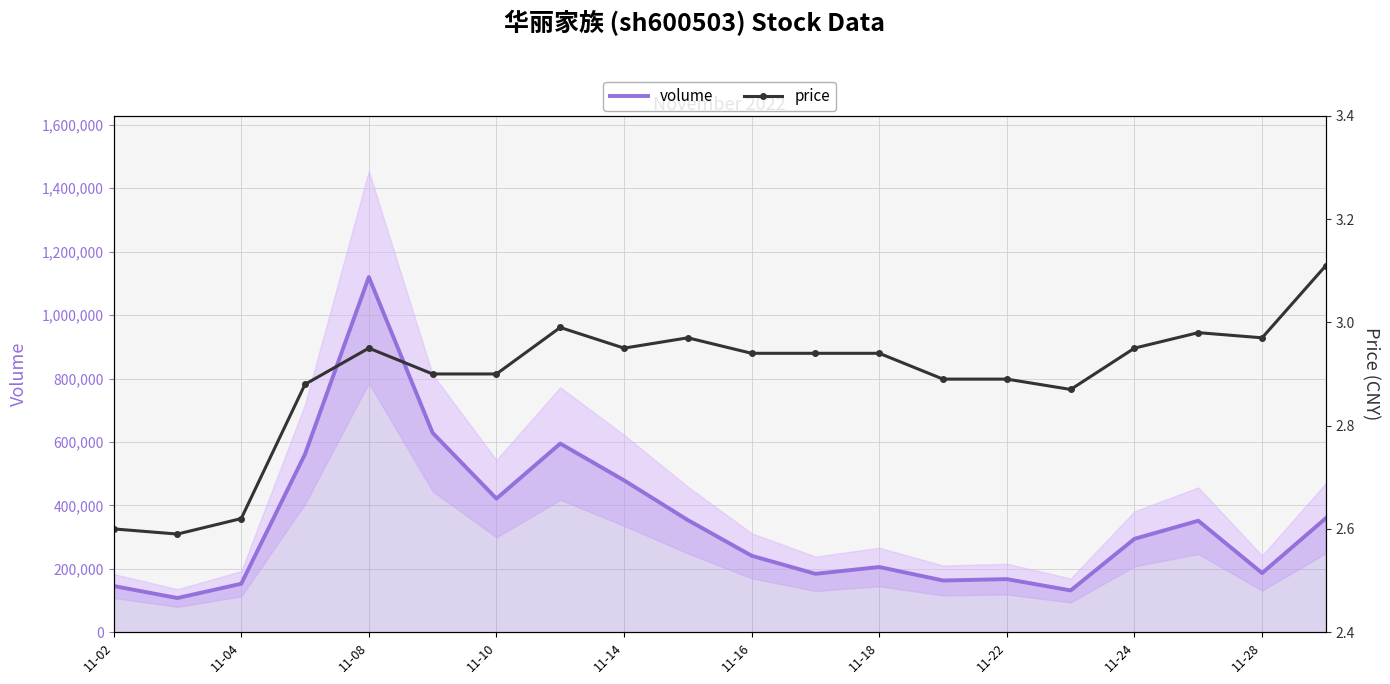

What is the difference between the maximum and minimum values in the volume series?

1012278